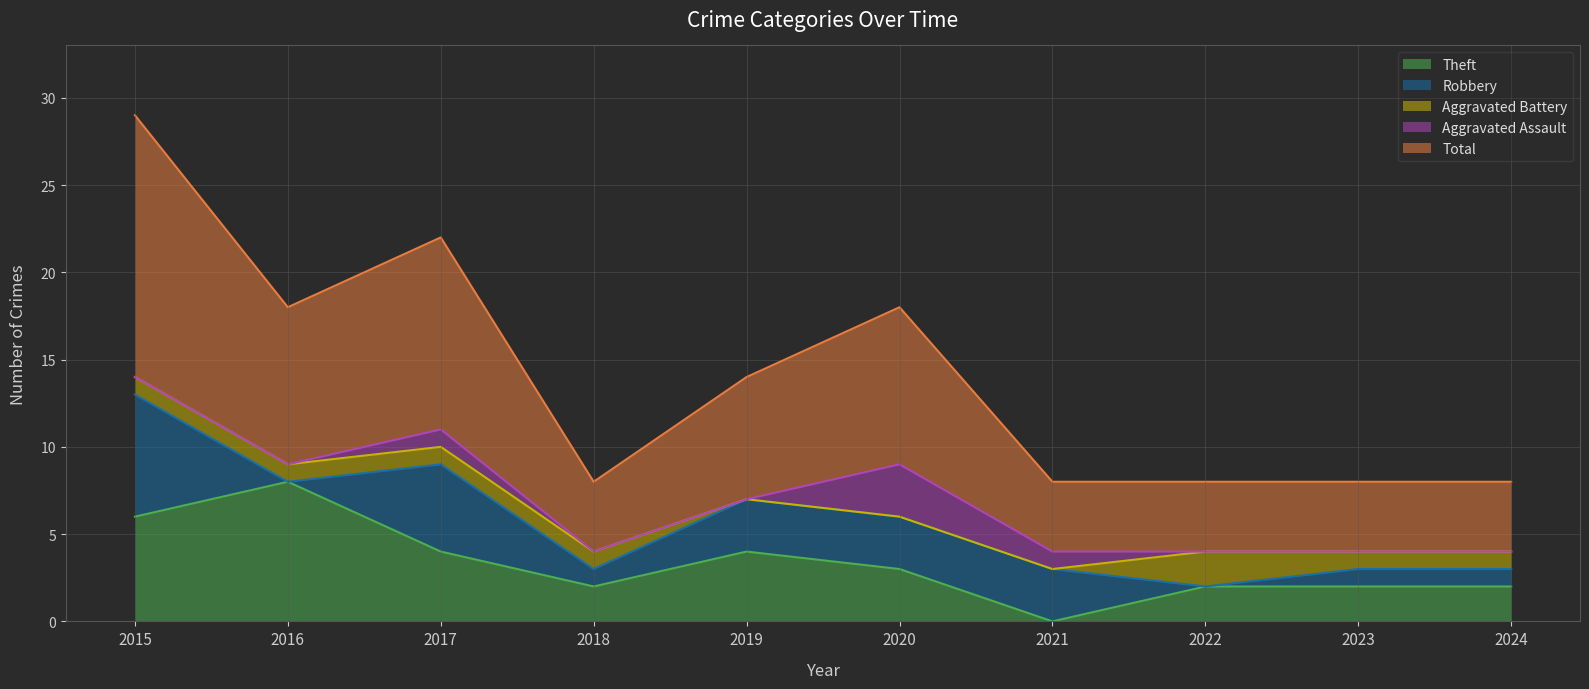

How many lines are shown in the chart?

5